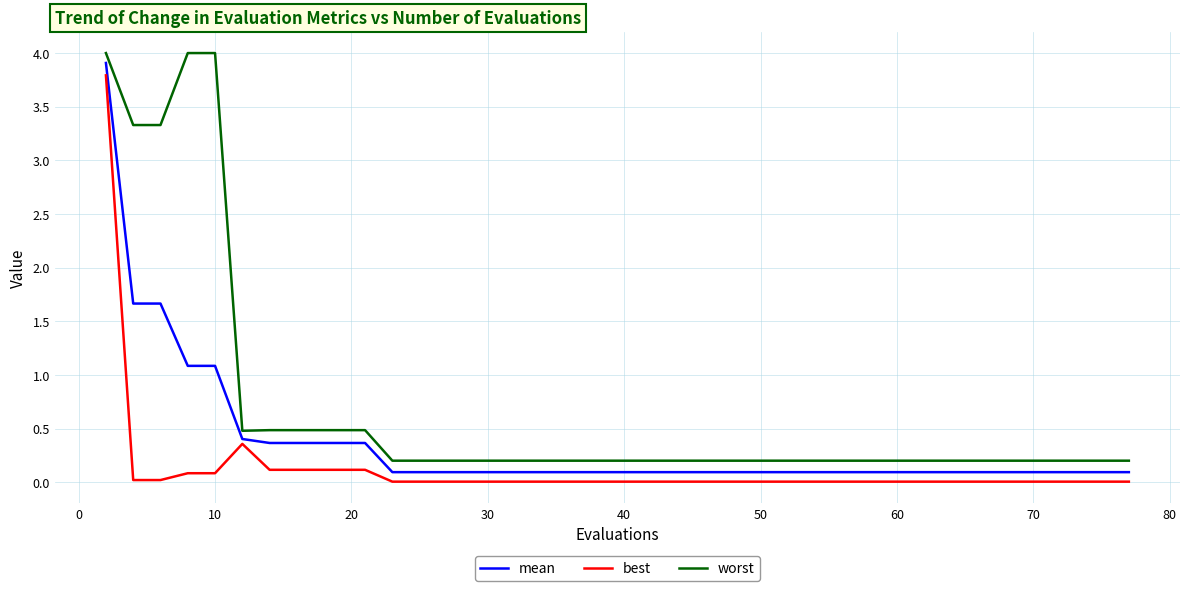

What is the difference between the maximum and minimum values in the worst series?

3.8